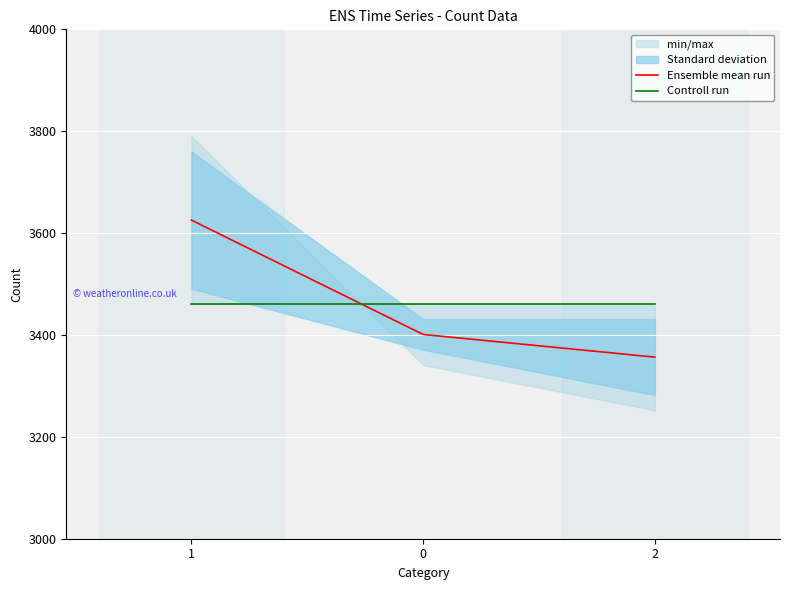

How many values in the Ensemble mean run series are below 3401?

1